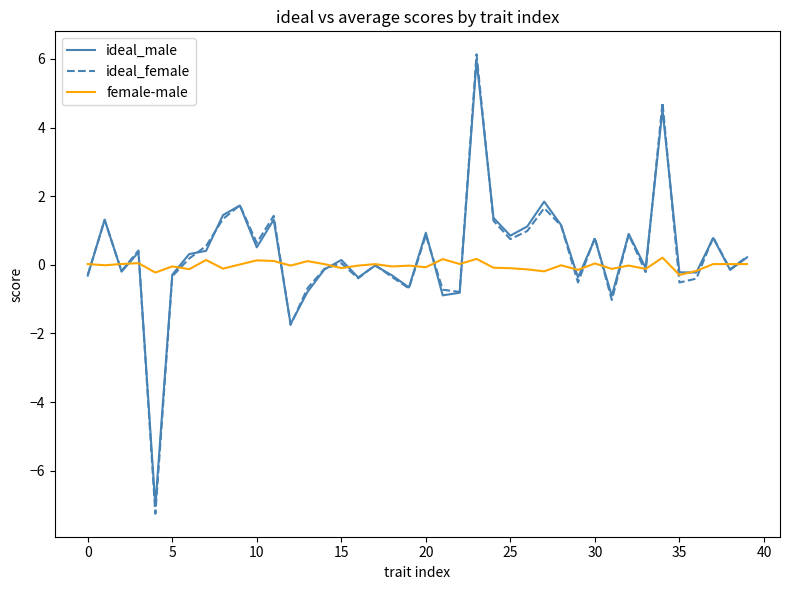

Which series has the widest spread of values?

ideal_female